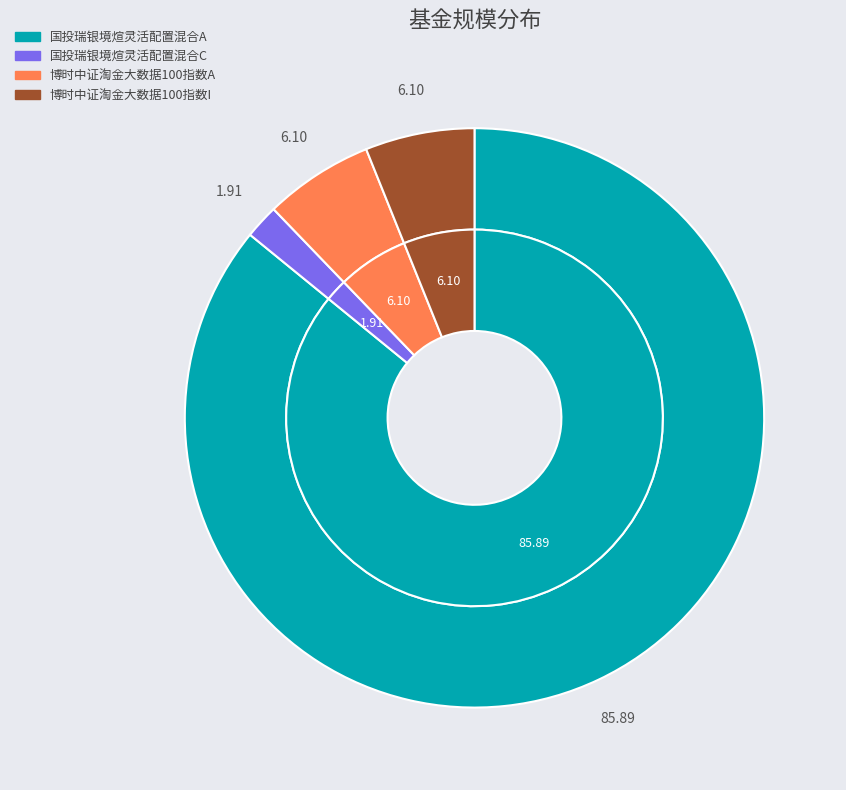

Does 国投瑞银境煊灵活配置混合A account for over 50% of the chart?

Yes